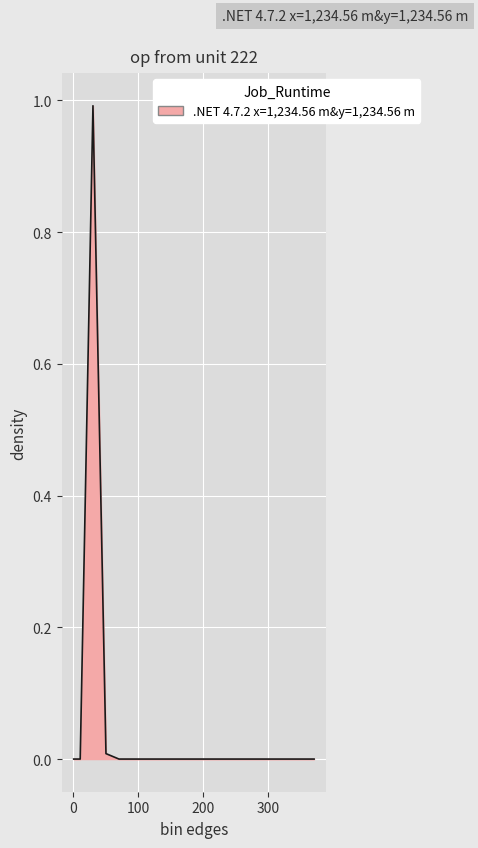

What is the greatest value displayed?

1.0